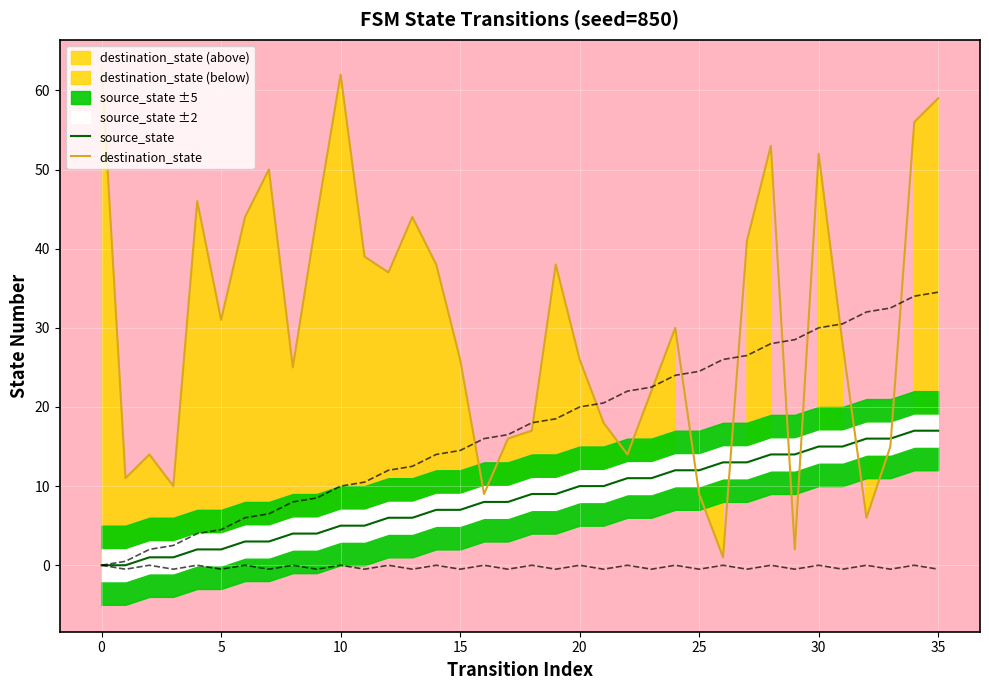

What is the total value across all series at 12?

43